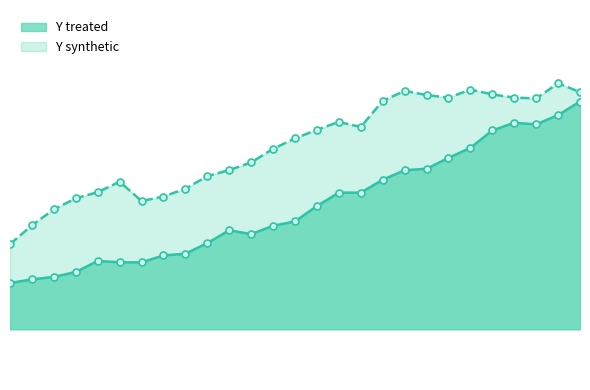

The value of Y synthetic at 1987 is 54.7. True or false?

True